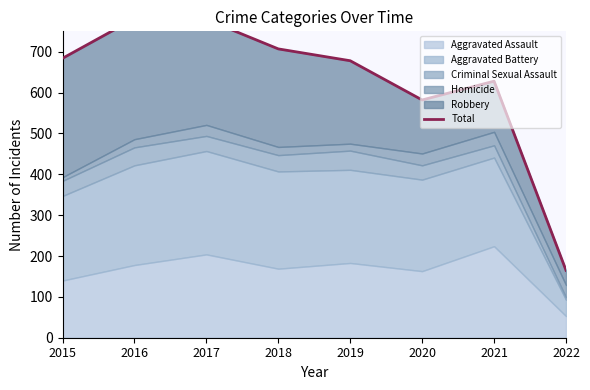

Reading left to right, what are all the values shown in this chart?

2015=684	2016=781	2017=779	2018=707	2019=678	2020=582	2021=628	2022=165